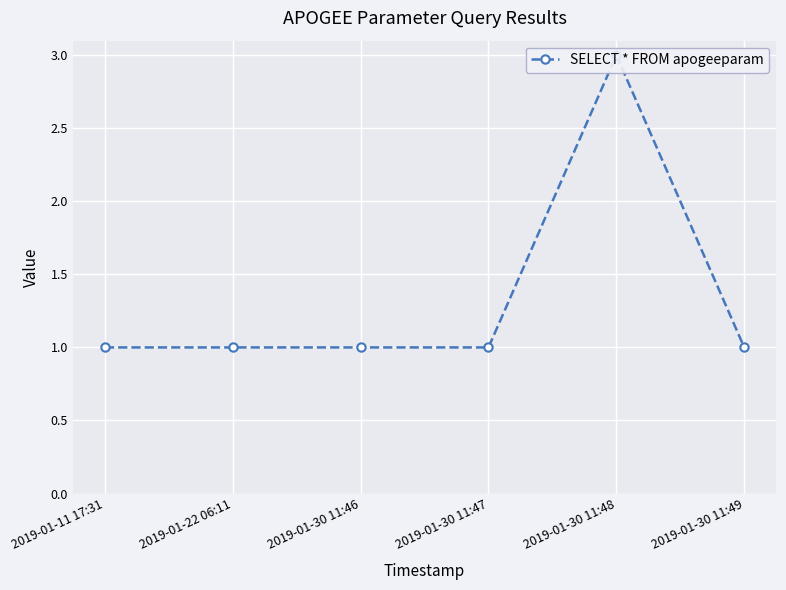

What is the label of the 3rd point from the left?

2019-01-30 11:46